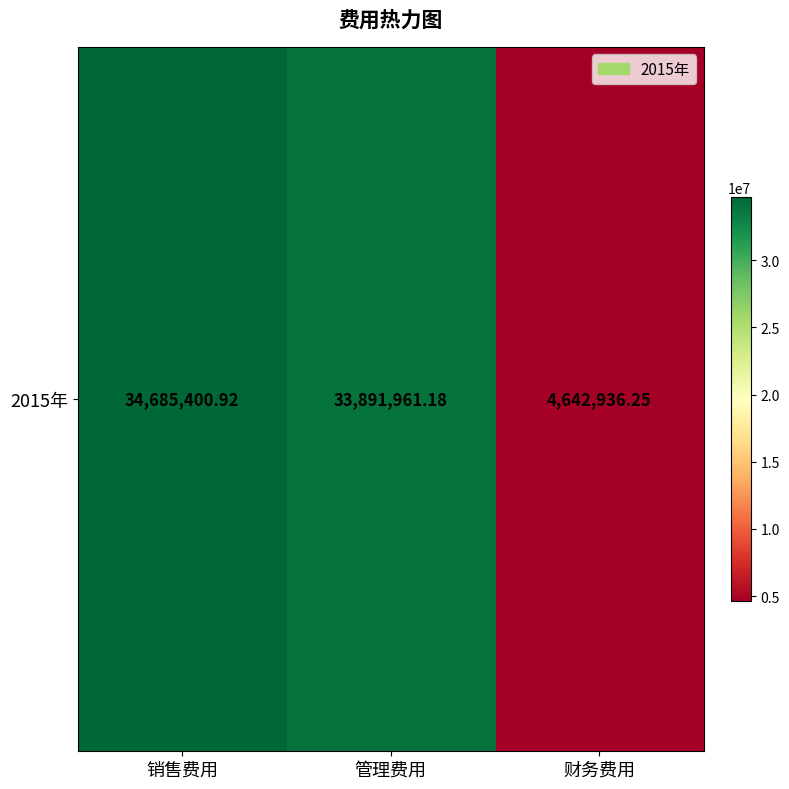

True or false: the data shows 4642936.2 at 财务费用.

True